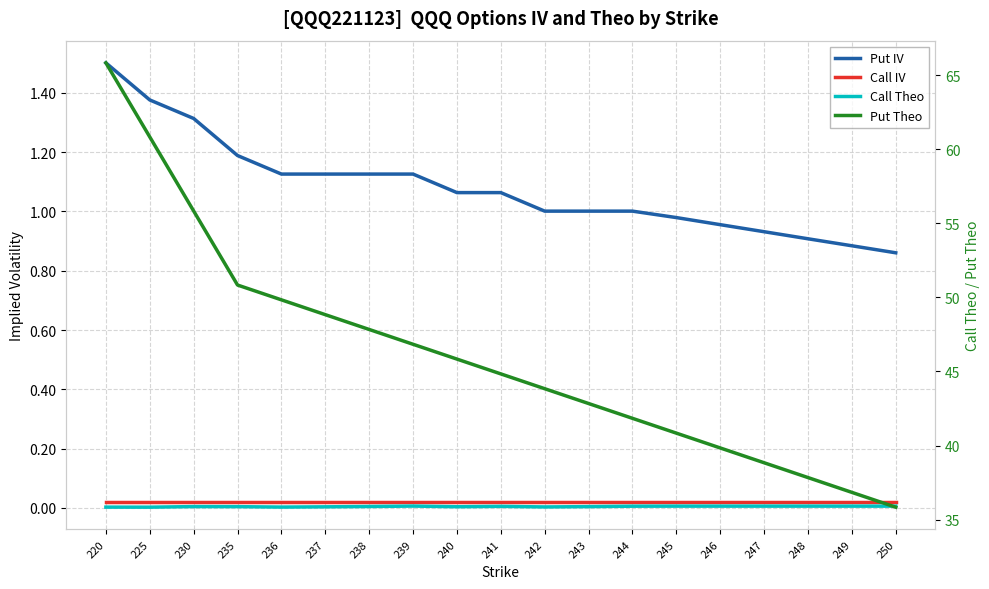

What is the sum of all Put IV values?

20.5